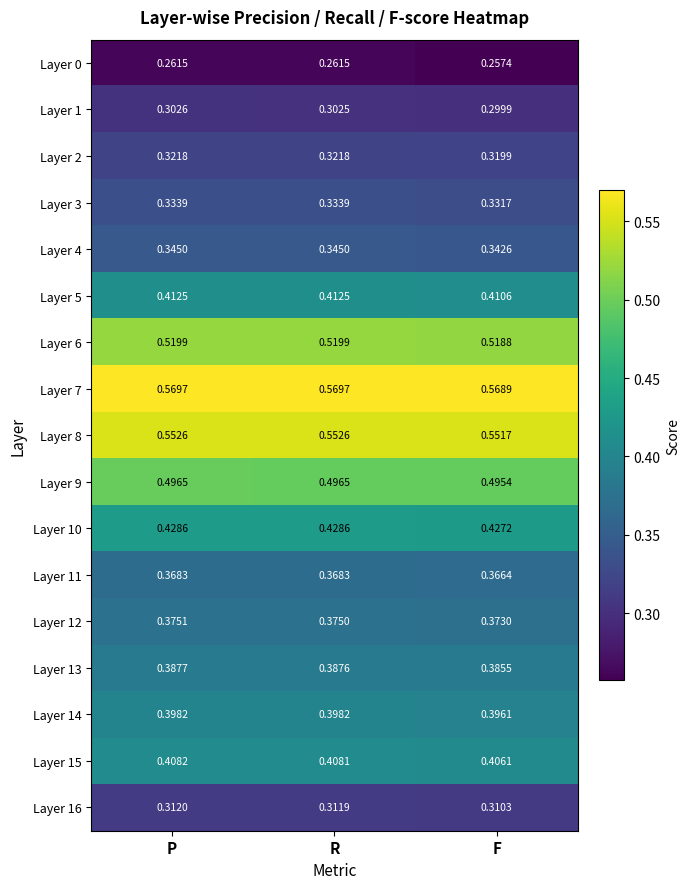

Which series has the widest spread of values?

Layer 0